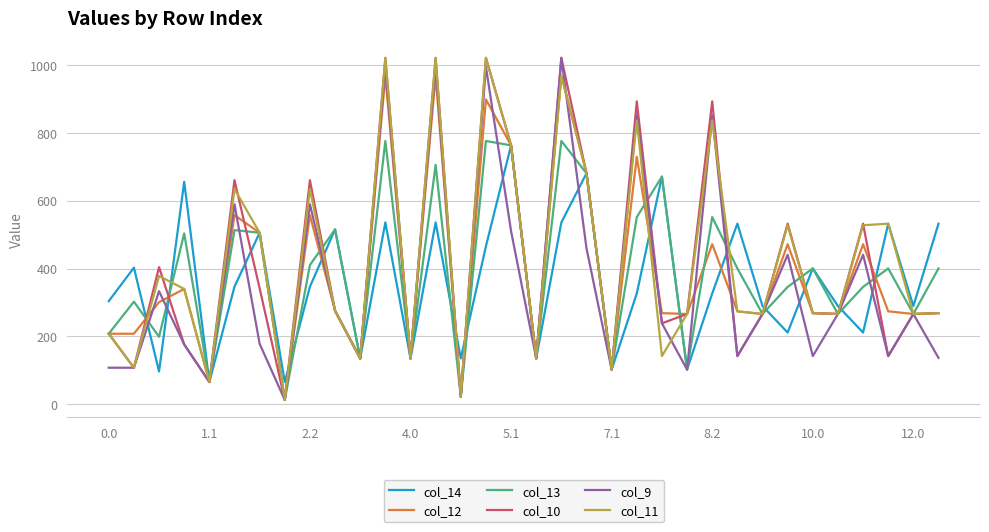

Count the number of categories in the chart.

34